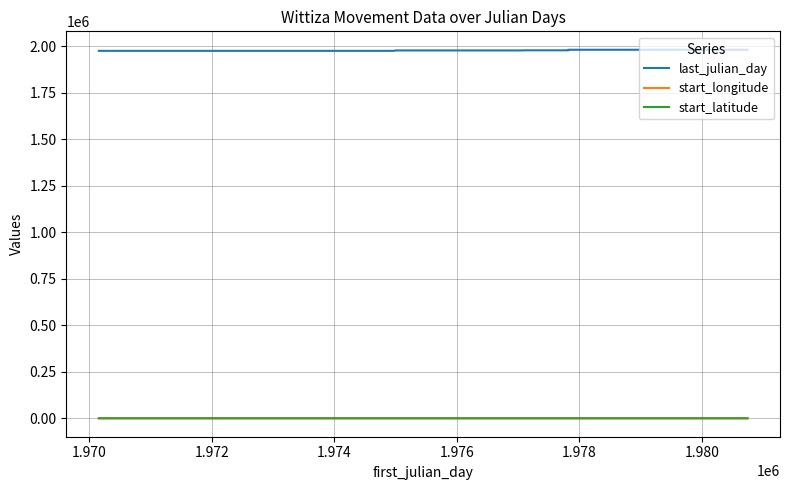

True or false: start_latitude and last_julian_day cross at least once.

False